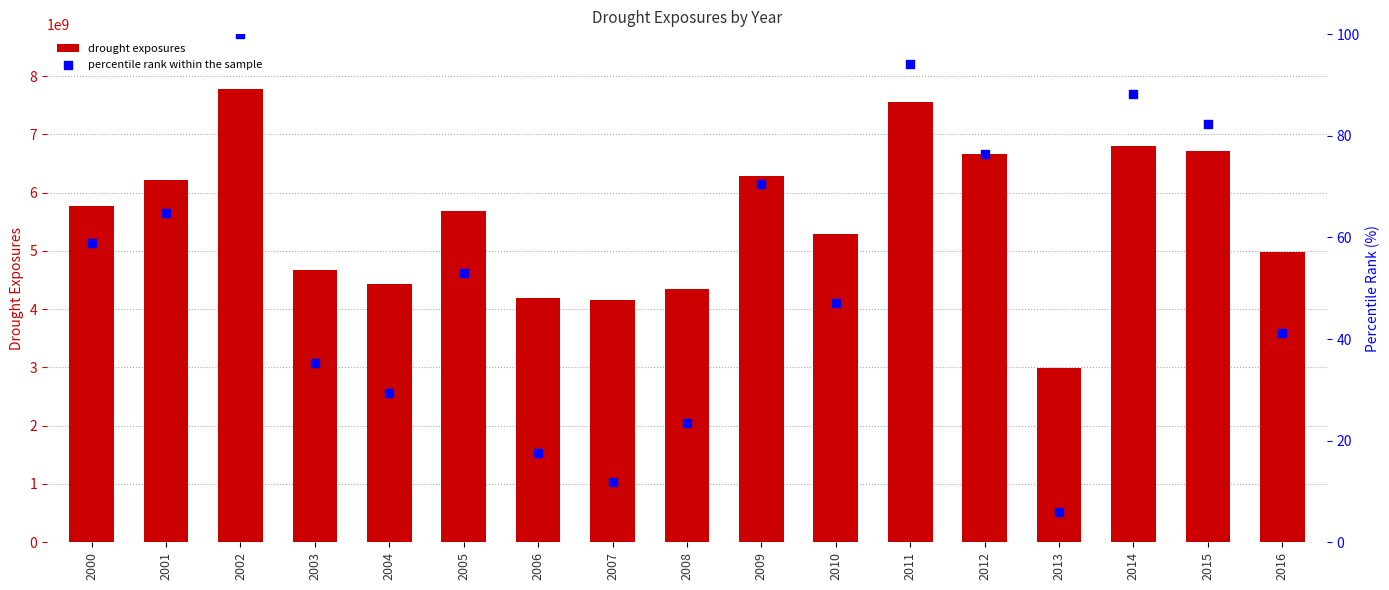

Which series contains the highest Y value?

drought exposures